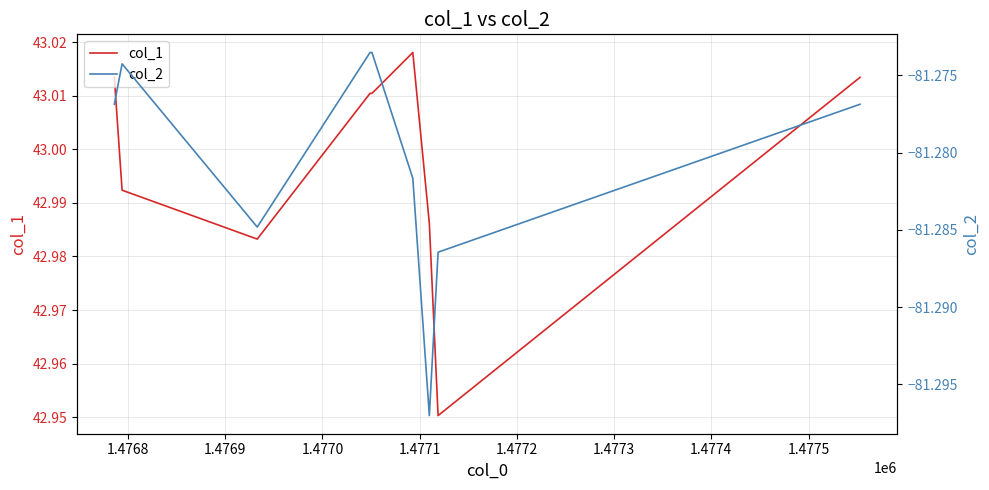

What is the difference between the maximum and minimum values in the col_1 series?

0.1